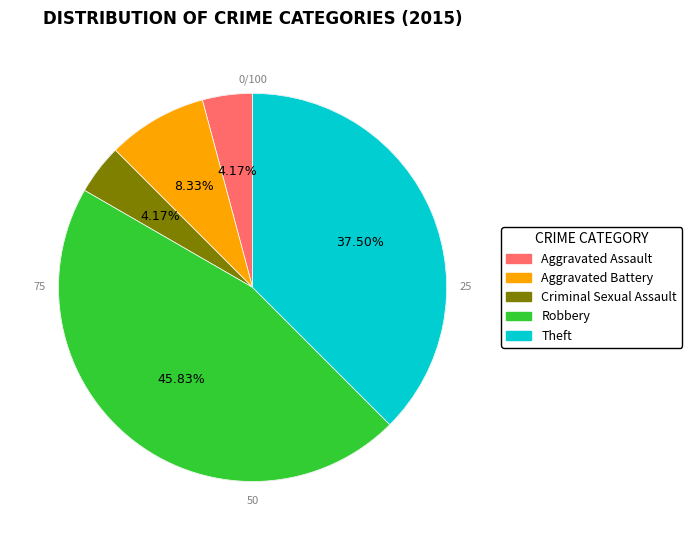

What percentage is the Aggravated Assault slice, to the nearest percent?

4%